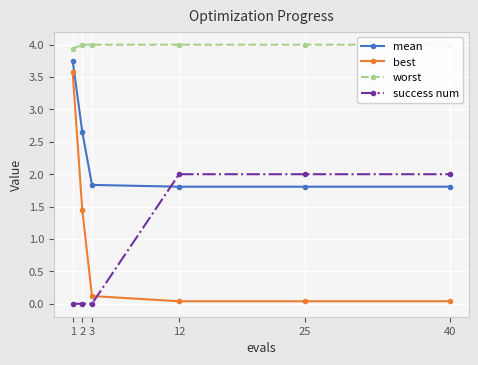

True or false: worst and mean cross at least once.

False